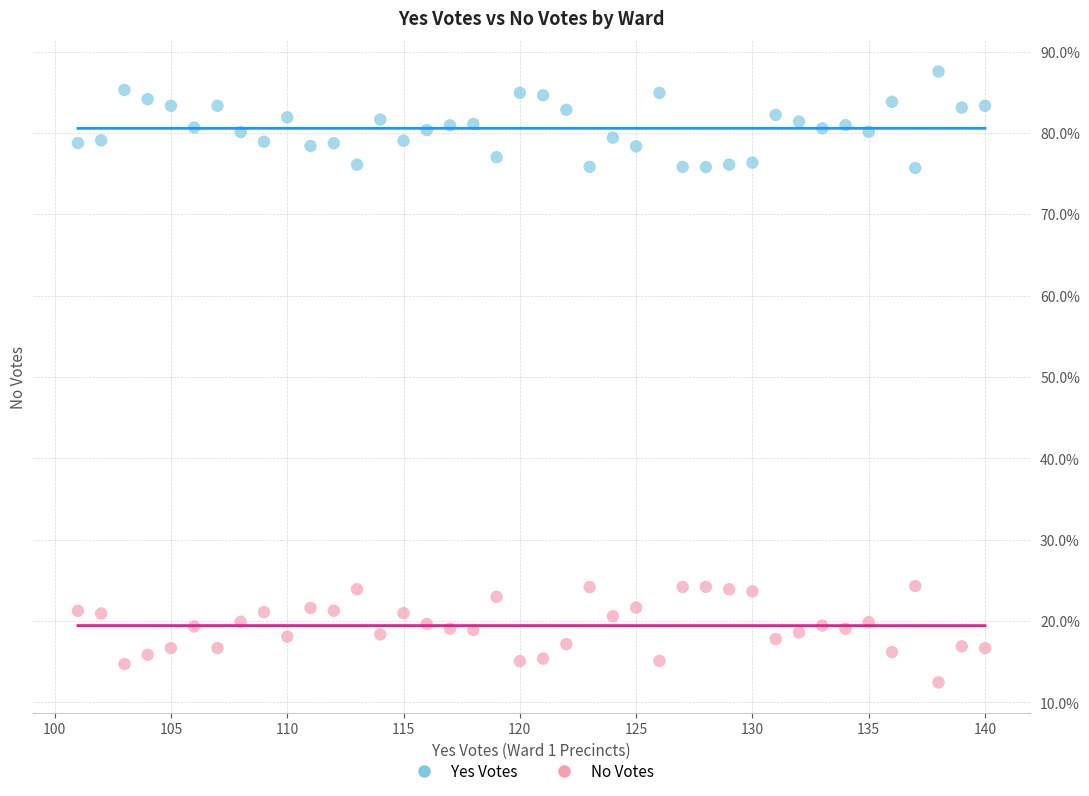

Which series contains the highest Y value?

Yes Votes